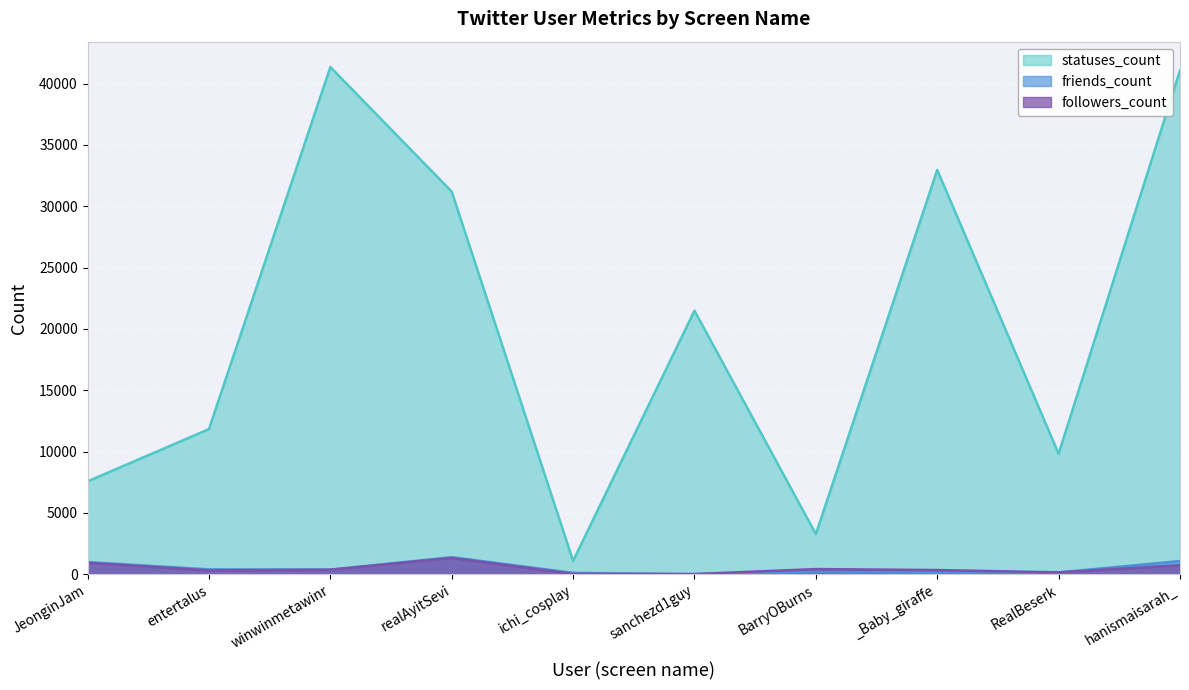

At which category is the sum across all series the highest?

hanismaisarah_